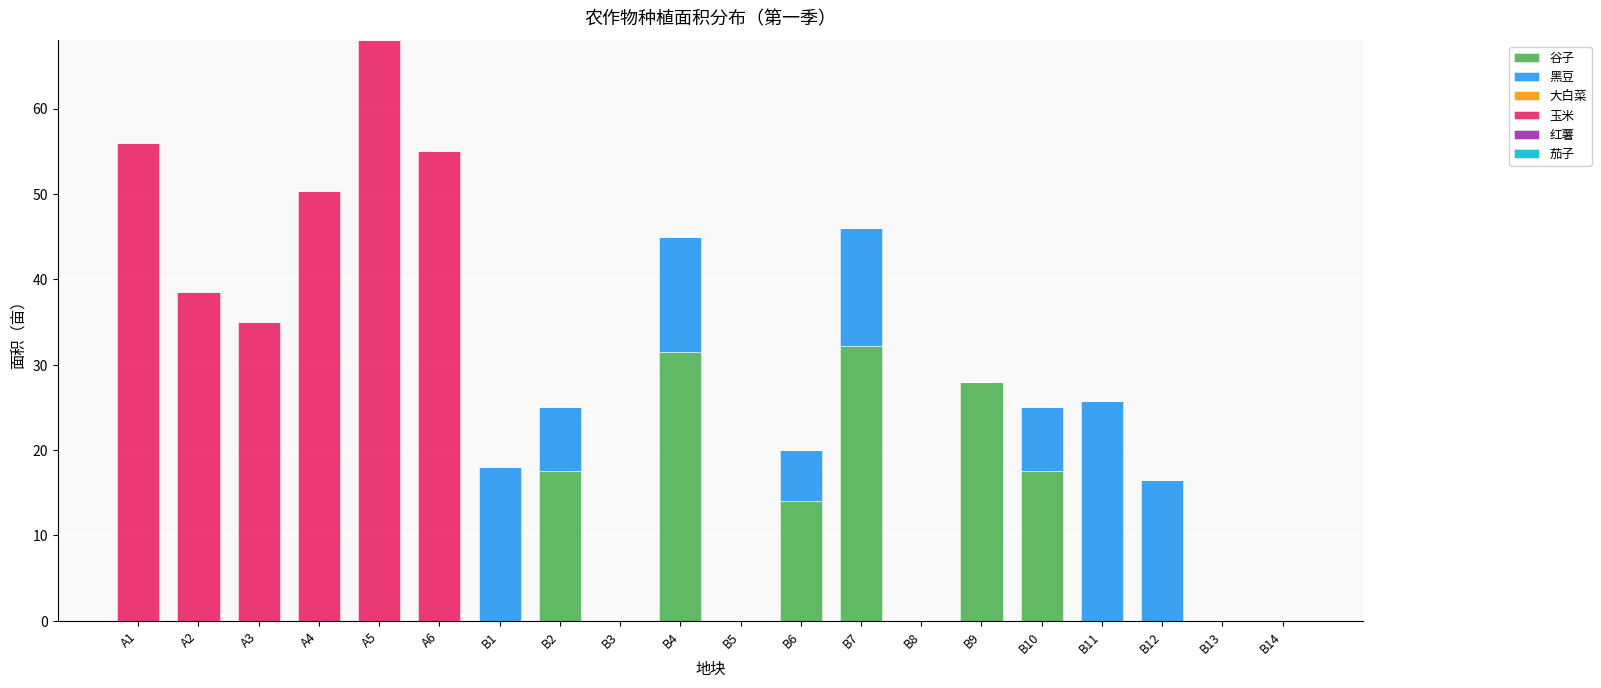

Are the bars grouped side by side (vs. stacked)?

No